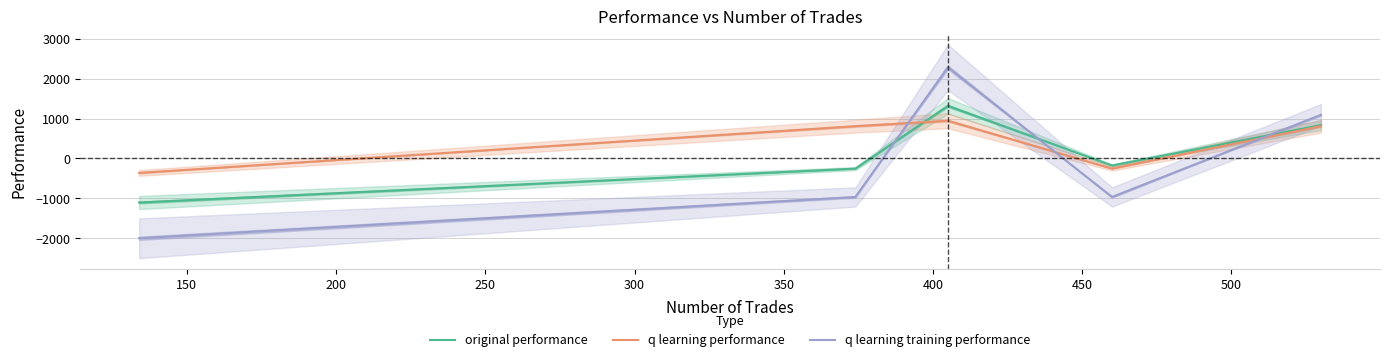

After their last crossing, which series has the higher values: q learning training performance or q learning performance?

q learning training performance